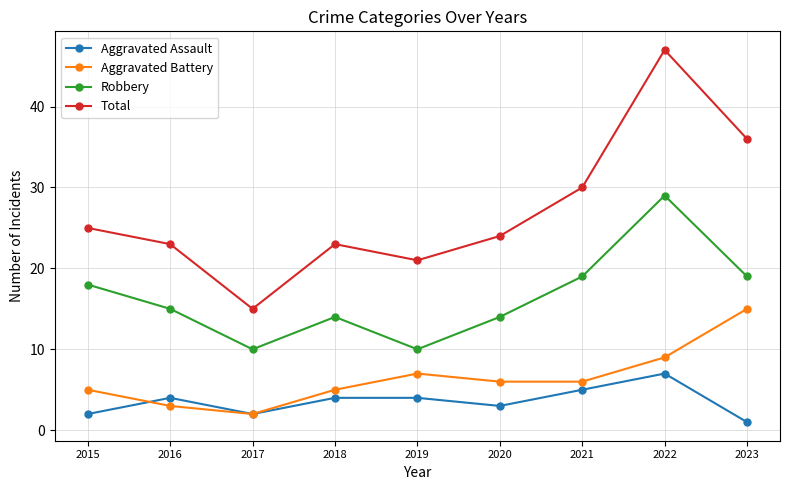

What are all the series names shown in the legend?

Aggravated Assault, Aggravated Battery, Robbery, Total